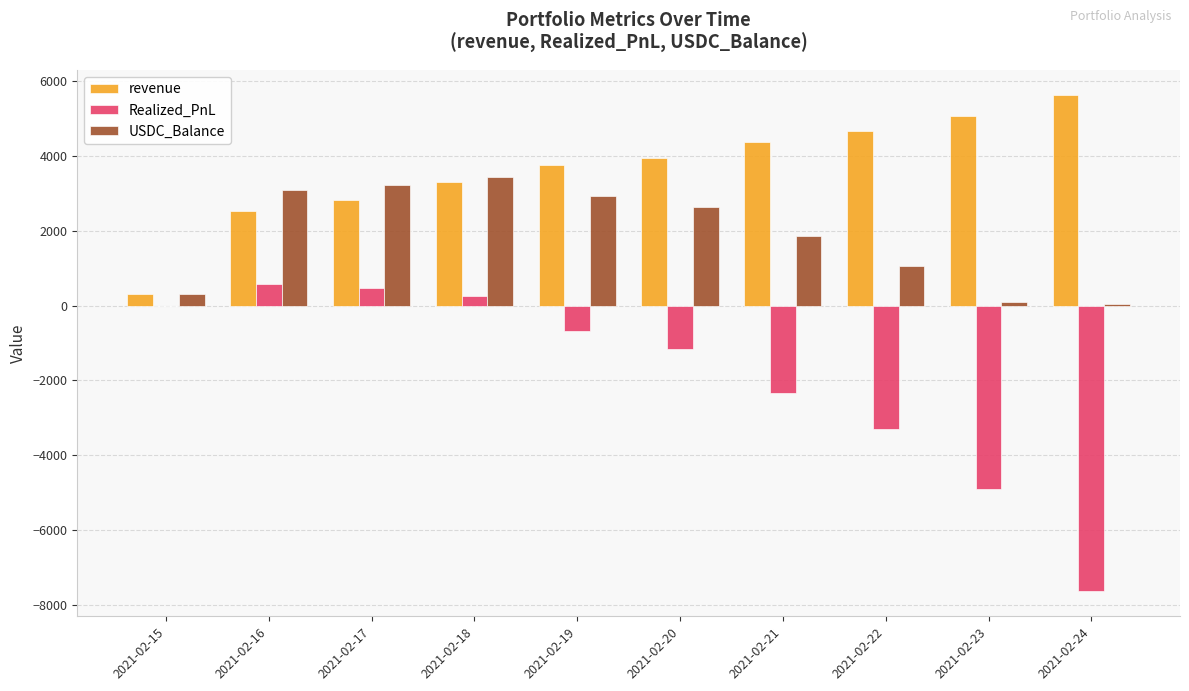

Is the value of USDC_Balance at 2021-02-16 greater than the value of Realized_PnL at 2021-02-17?

Yes